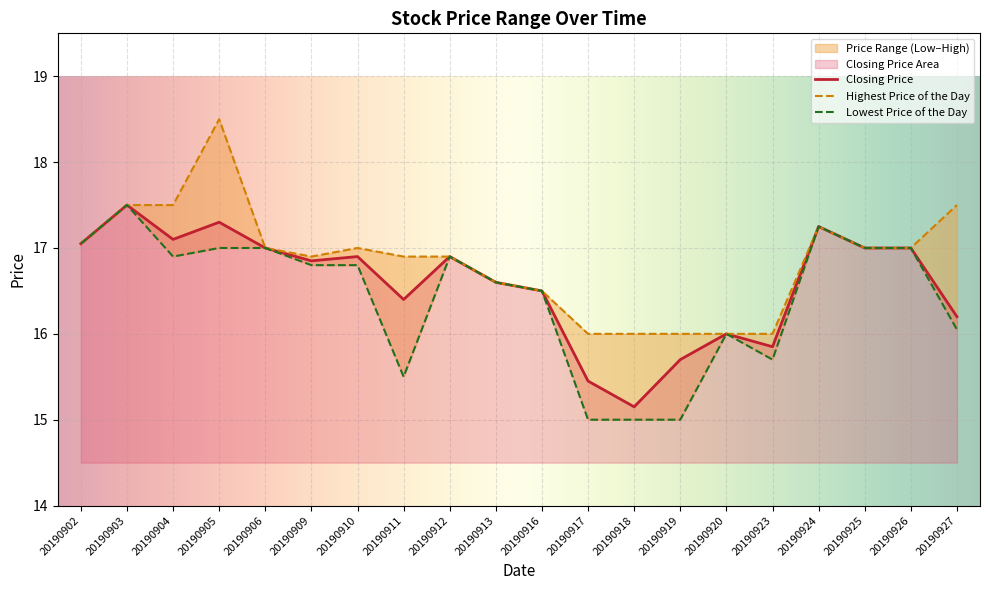

Is it true that Closing Price equals 15.7 at 20190919?

True